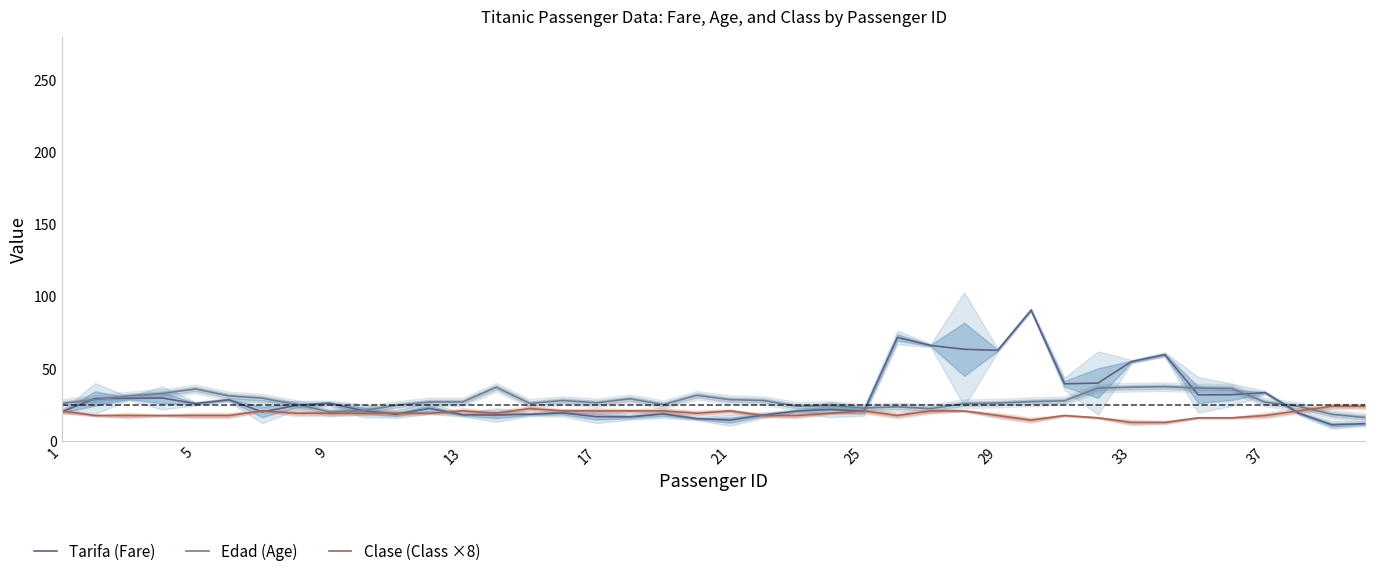

Which series has the largest range (max minus min)?

Tarifa (Fare)